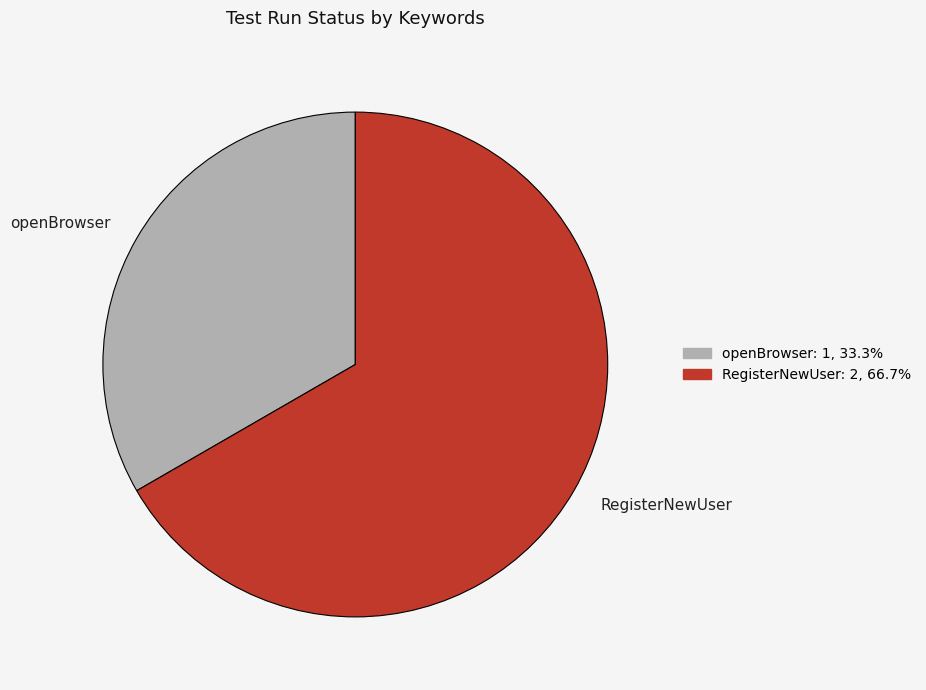

Does any single category account for the majority?

Yes